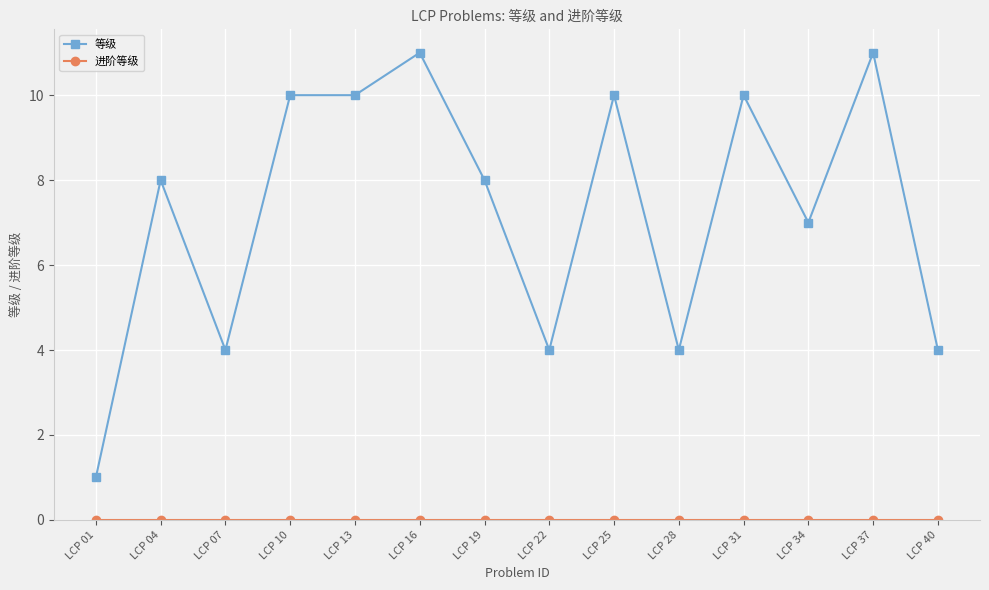

What is the spread (max minus min) of values at LCP 37?

11